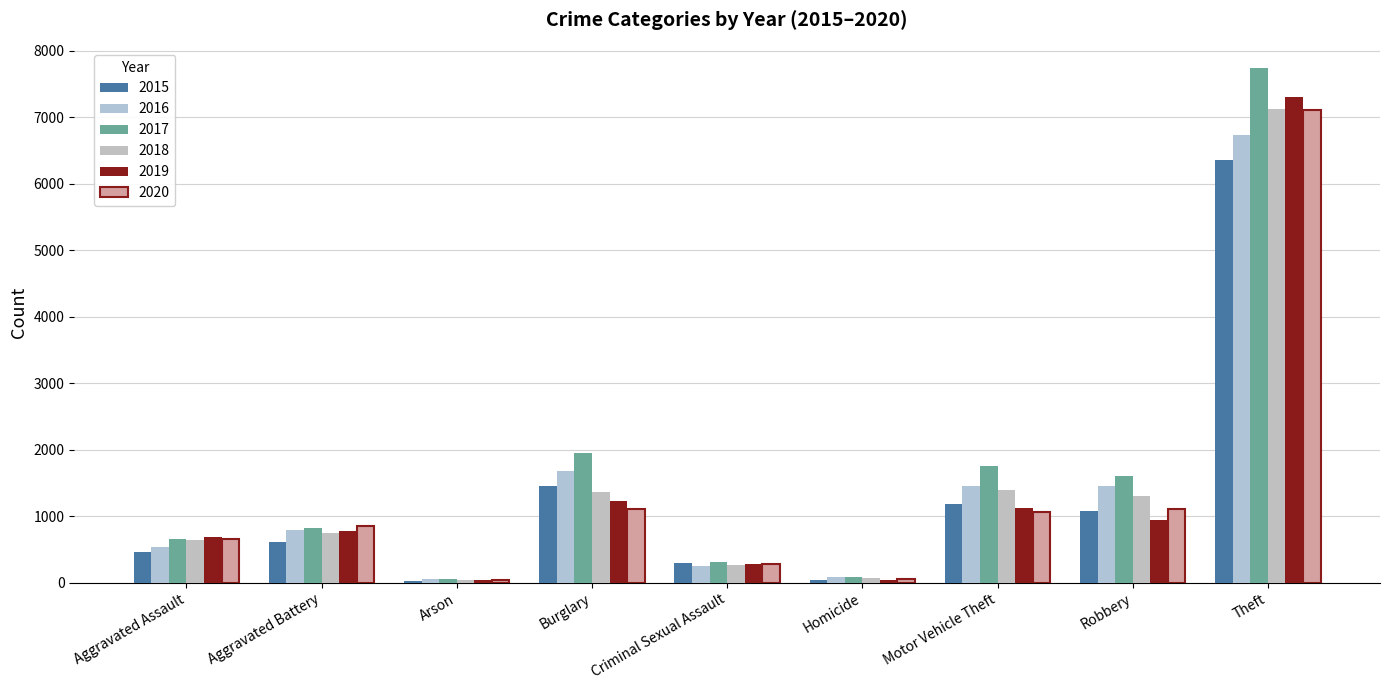

What is the label of the 7th bar from the left?

Motor Vehicle Theft